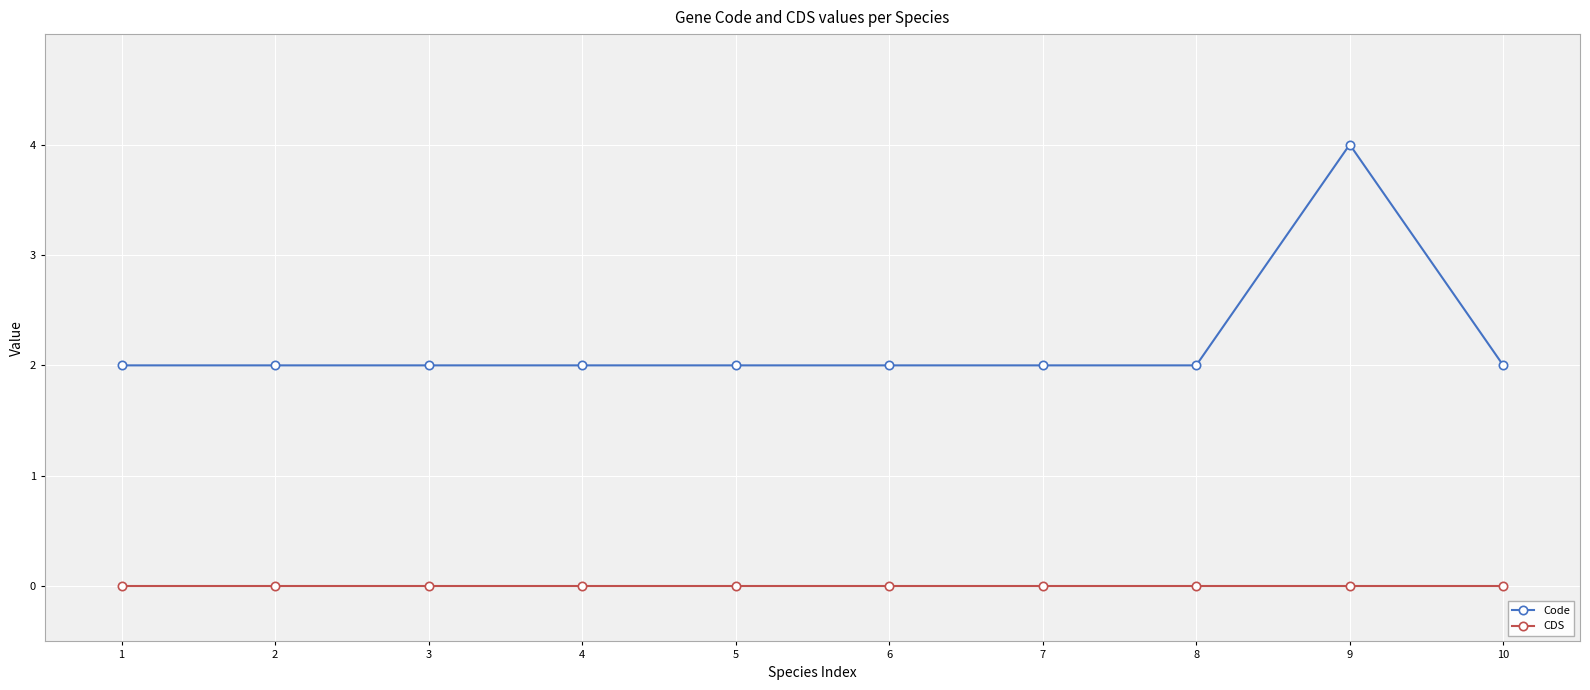

Rank the series at 1 from highest to lowest value.

Code, CDS